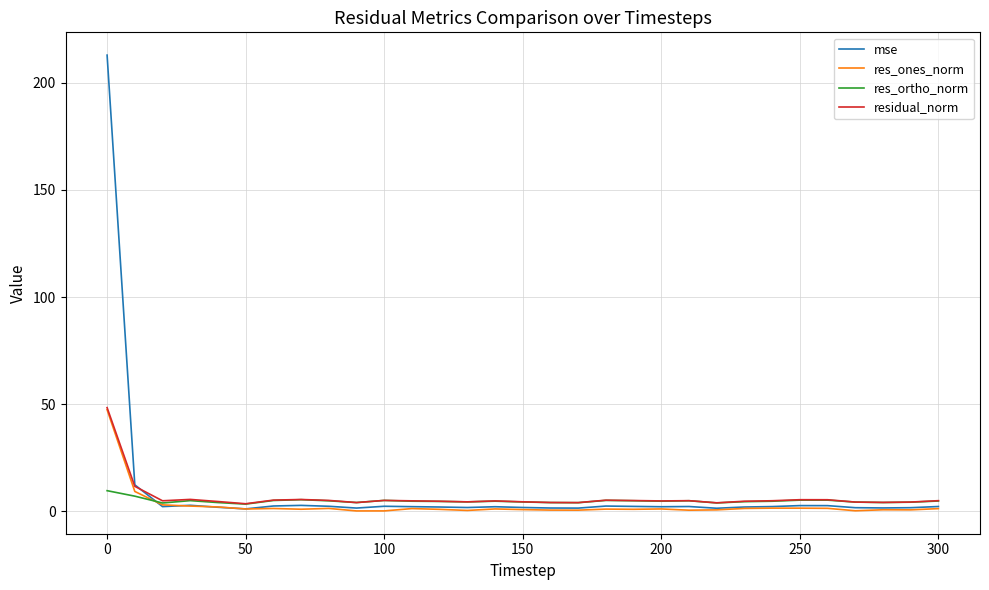

What are all the series names shown in the legend?

mse, res_ones_norm, res_ortho_norm, residual_norm